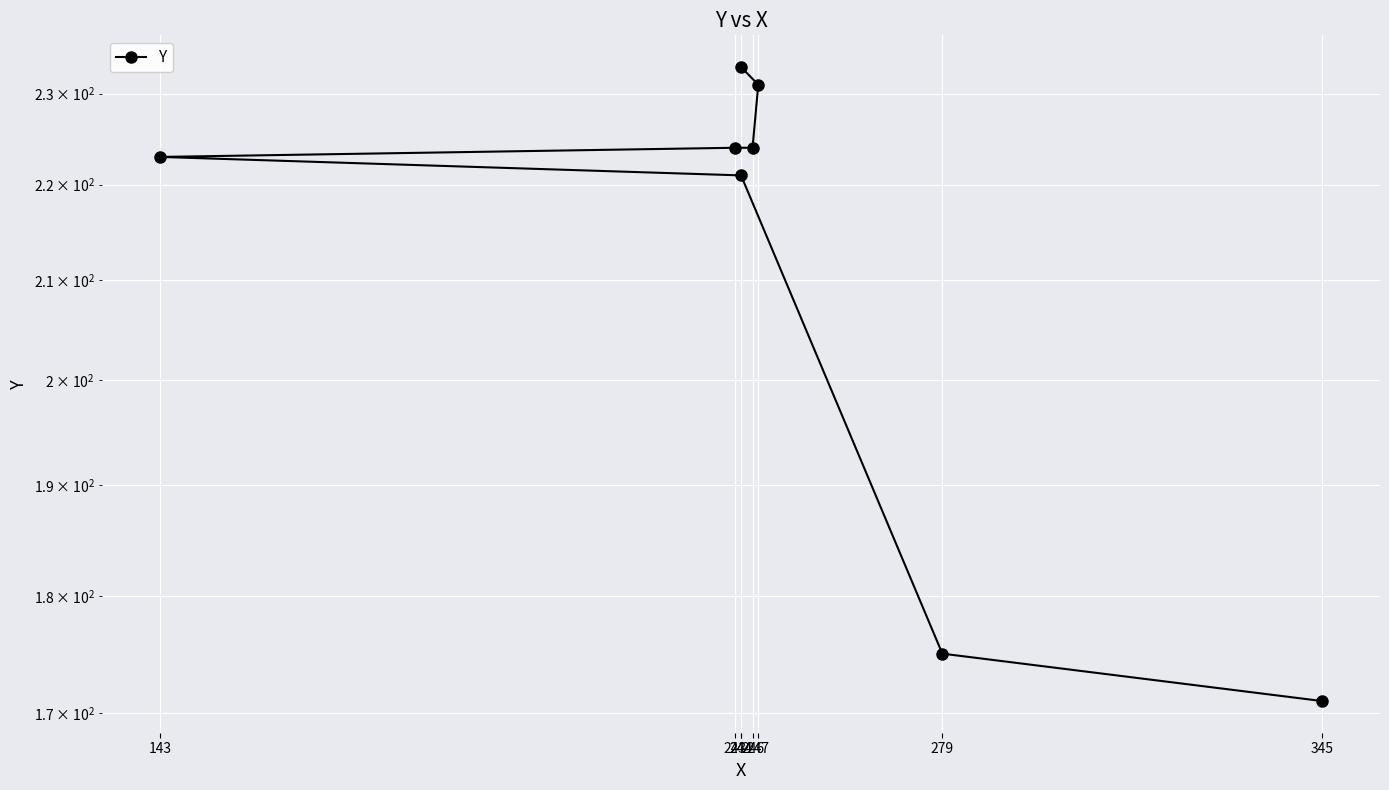

What is the difference between the values at 143 and 345?

52